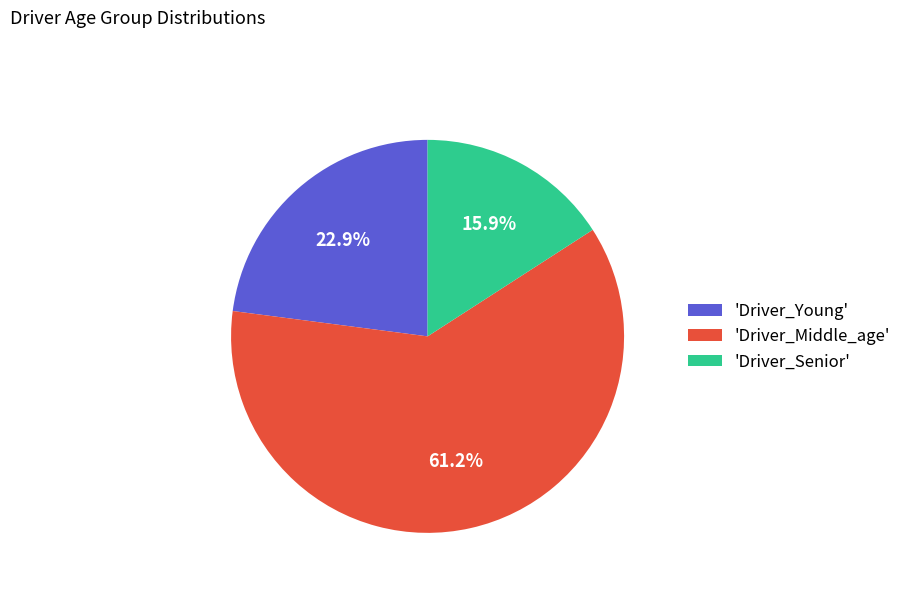

Which category has the smallest portion of the pie?

'Driver_Senior'